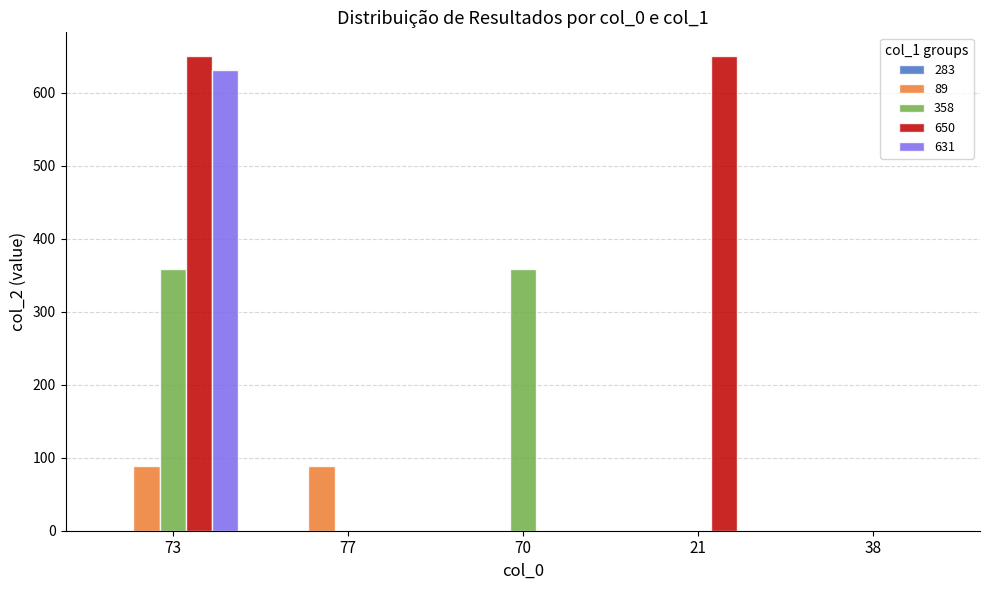

Is it true that 650 equals 650 at 73?

True